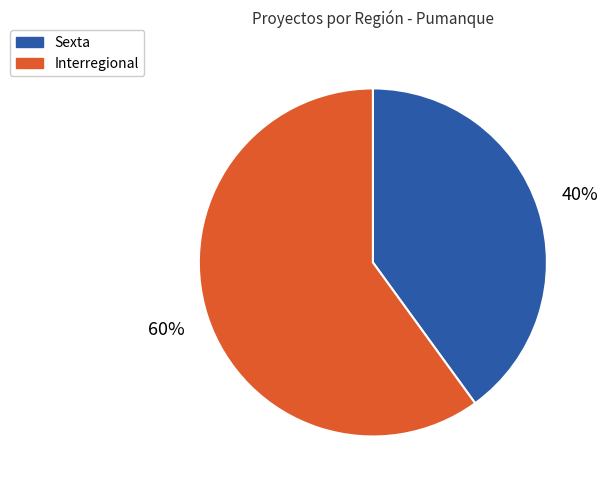

Which slice represents more than half of the pie?

Interregional